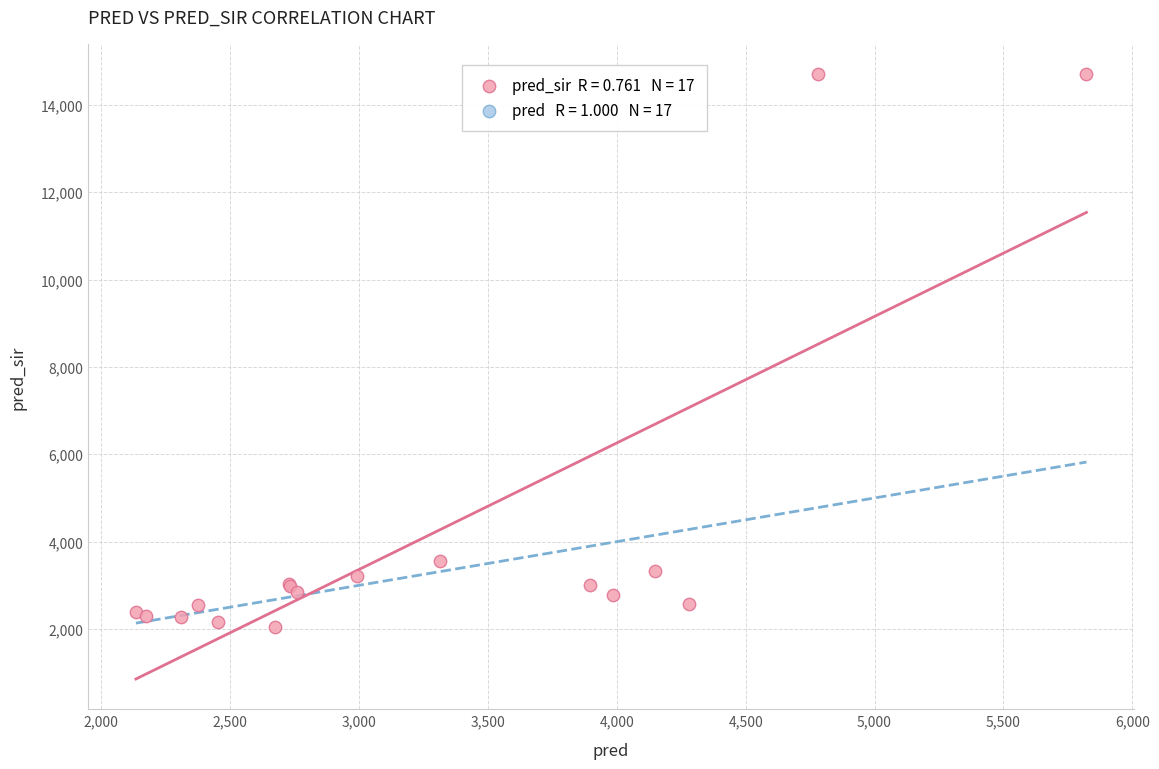

What Y value in the scatter plot is closest to 8372?

3547.0